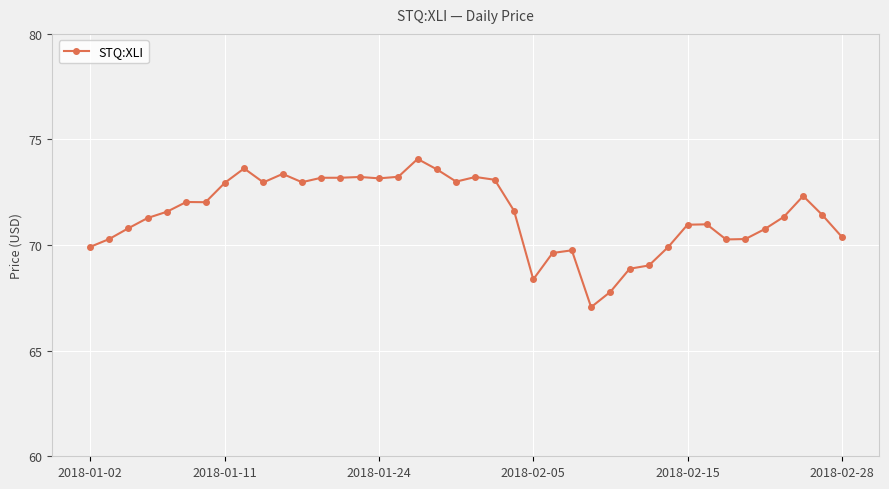

True or false: the data has more than 1 interior local peaks.

True